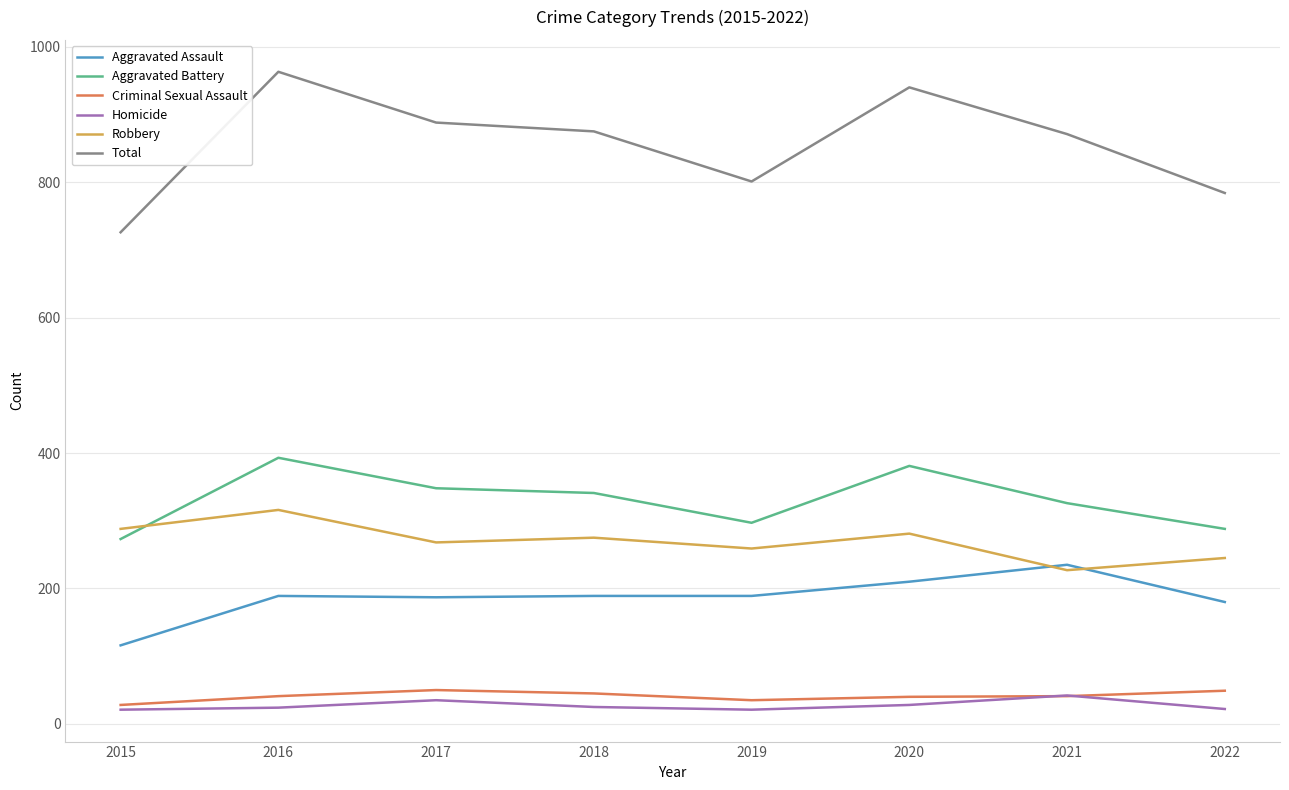

What is the total value across all series at 2020?

1880